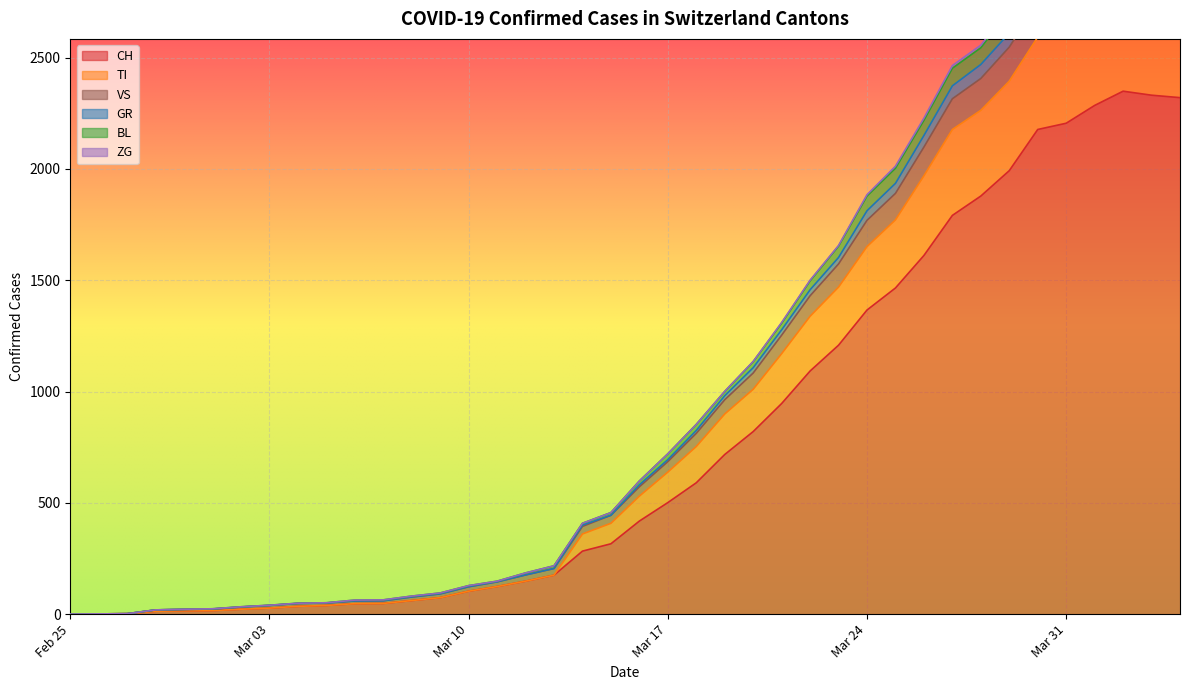

True or false: VS has a value of 11 at 2020-02-29.

False